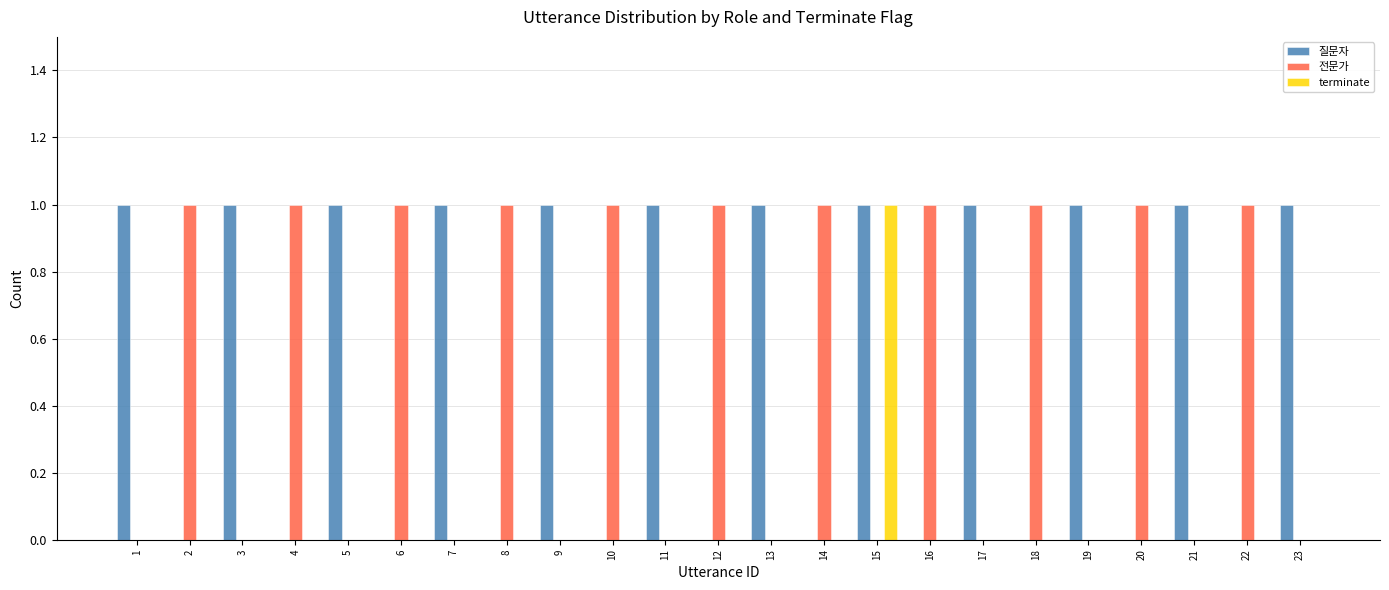

What are all the series names shown in the legend?

질문자, 전문가, terminate